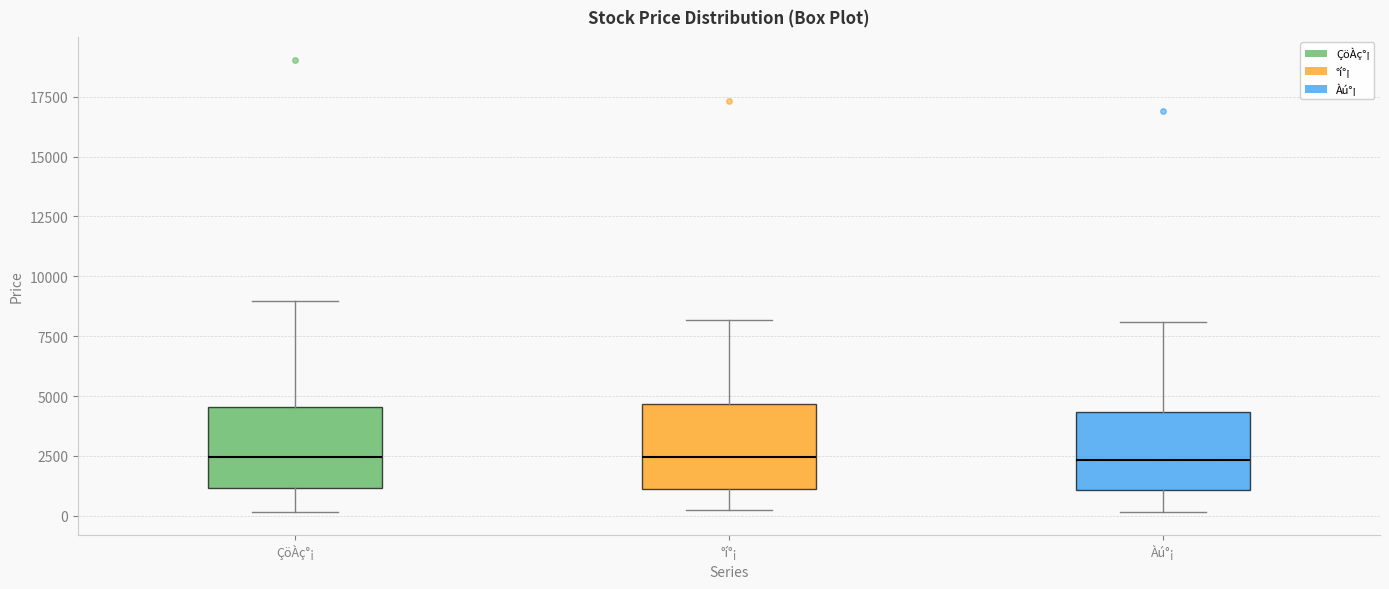

Reading left to right, read every box against the y-axis: the position of its median line, the range the box covers, and the ends of its whiskers. The values are not printed on the chart, so give them approximately, as read against the axis.

ÇöÀç°¡: median 2500, box 1000 to 4500, whiskers 0 to 9000
°í°¡: median 2500, box 1000 to 4500, whiskers 0 to 8000
Àú°¡: median 2500, box 1000 to 4500, whiskers 0 to 8000